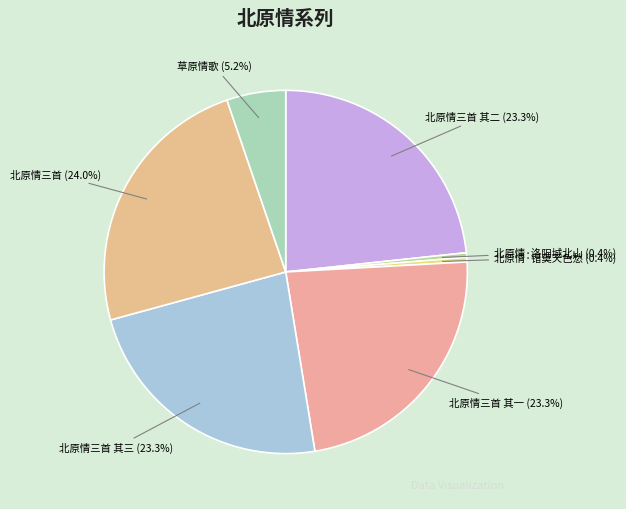

Which category has the biggest portion of the pie?

北原情三首